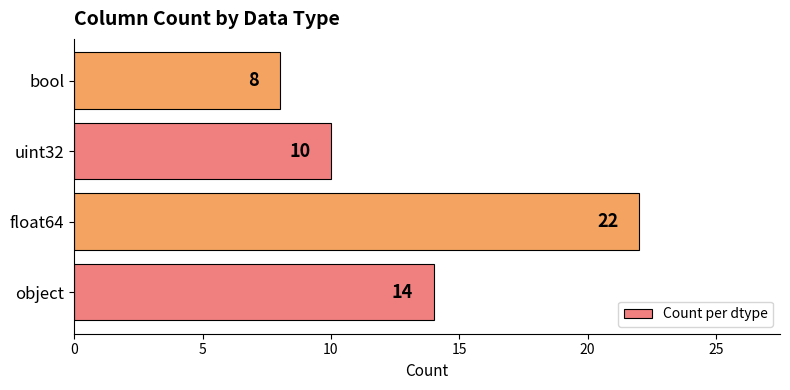

What value does the data have at object, to the nearest 5?

15